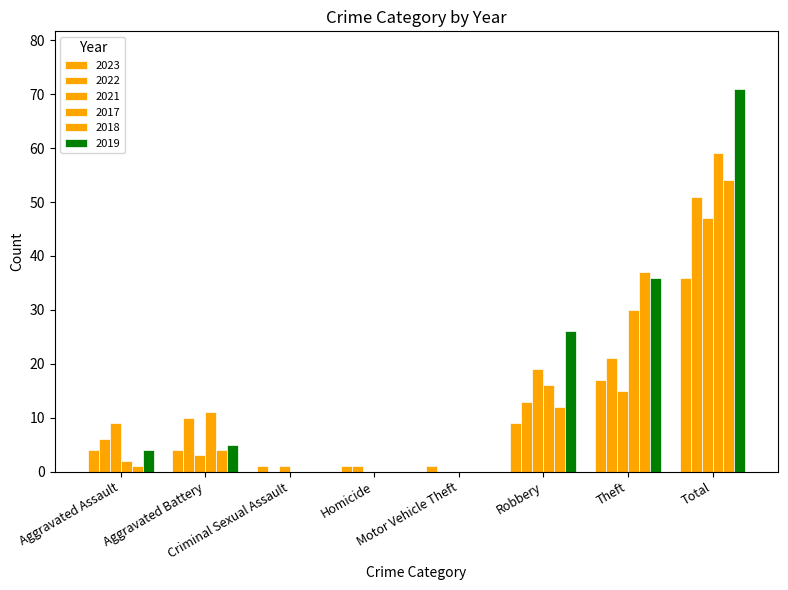

What is the sum of the 2019 values at Robbery and Theft?

62